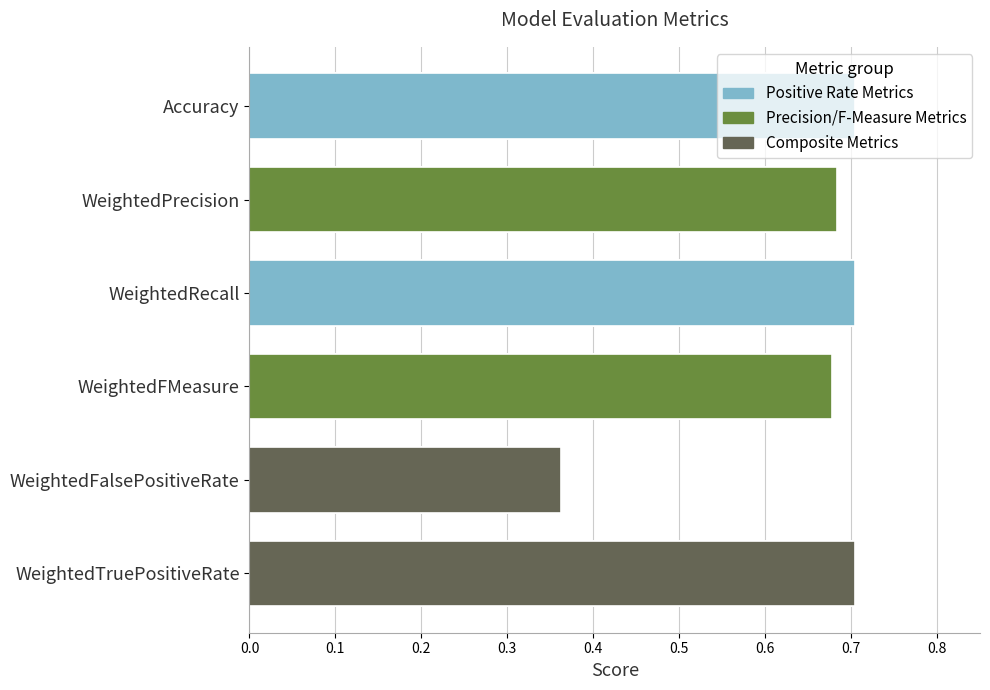

What is the maximum value shown in the chart?

0.7